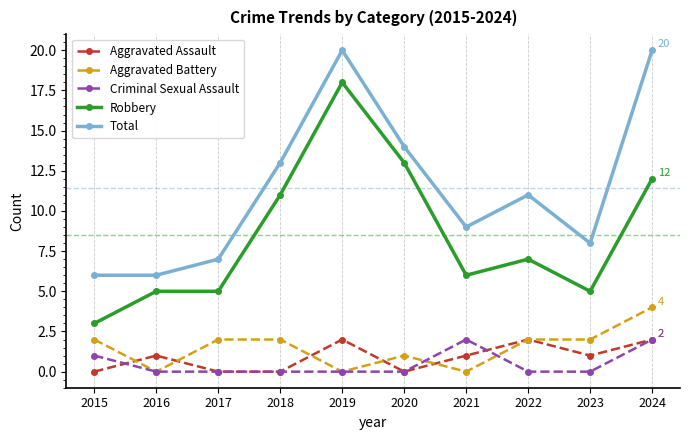

Reading right to left, transcribe all the data shown in this chart.

Aggravated Assault: 2024=2	2023=1	2022=2	2021=1	2020=0	2019=2	2018=0	2017=0	2016=1	2015=0
Aggravated Battery: 2024=4	2023=2	2022=2	2021=0	2020=1	2019=0	2018=2	2017=2	2016=0	2015=2
Criminal Sexual Assault: 2024=2	2023=0	2022=0	2021=2	2020=0	2019=0	2018=0	2017=0	2016=0	2015=1
Robbery: 2024=12	2023=5	2022=7	2021=6	2020=13	2019=18	2018=11	2017=5	2016=5	2015=3
Total: 2024=20	2023=8	2022=11	2021=9	2020=14	2019=20	2018=13	2017=7	2016=6	2015=6